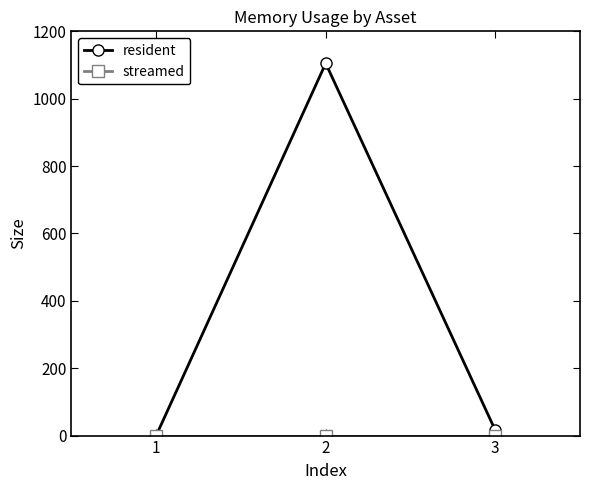

The value of resident at 1 is 0. True or false?

True